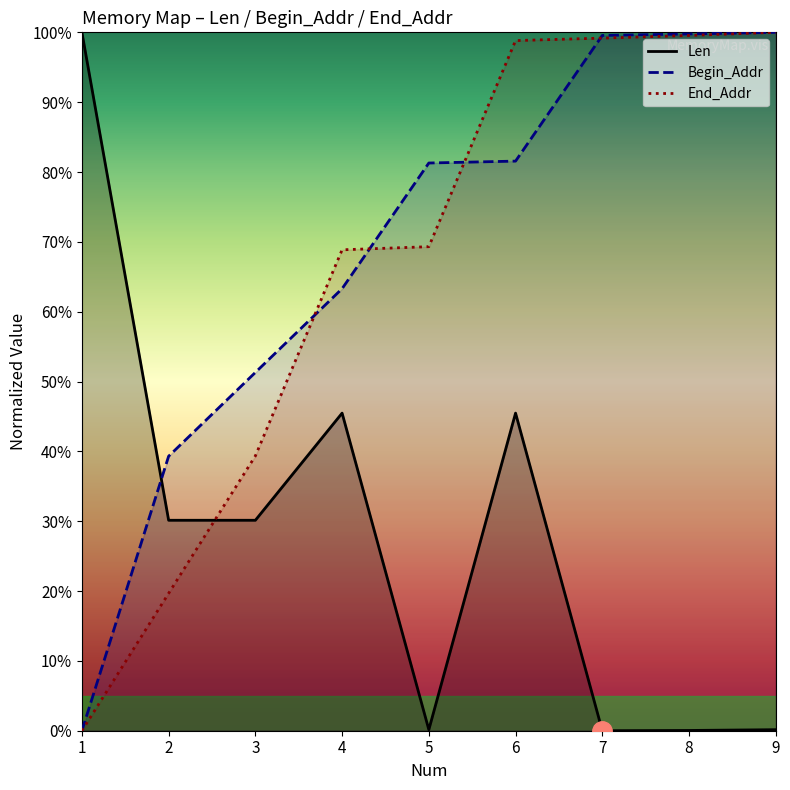

At which label does Len reach its peak?

1